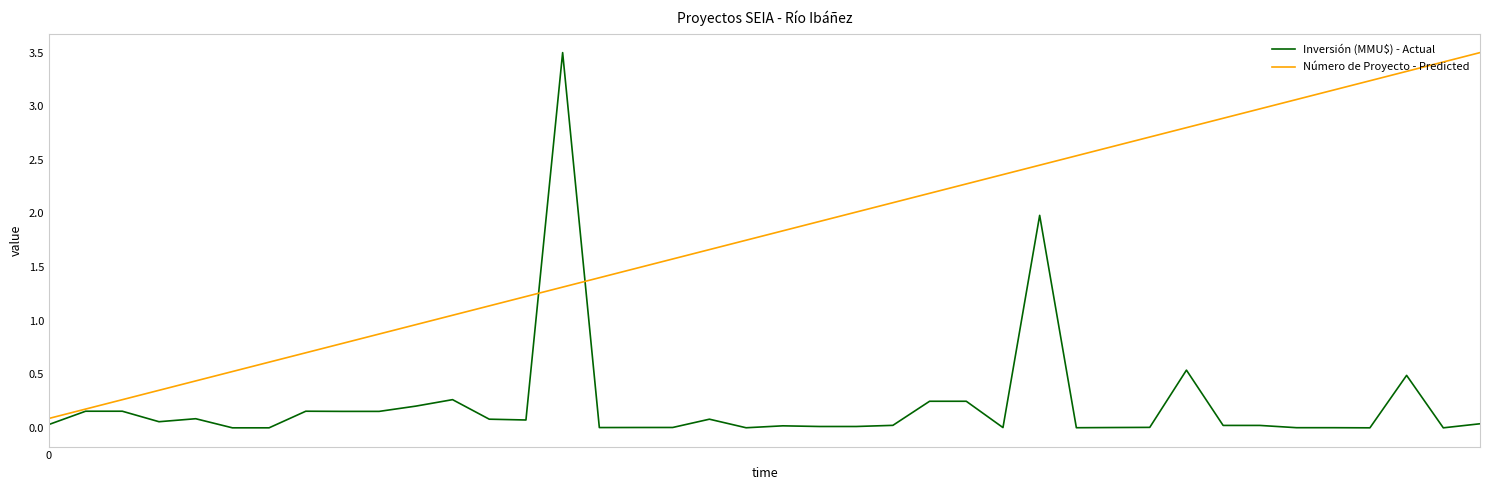

List the series in order of their overall mean, lowest first.

Inversión (MMU$) - Actual, Número de Proyecto - Predicted